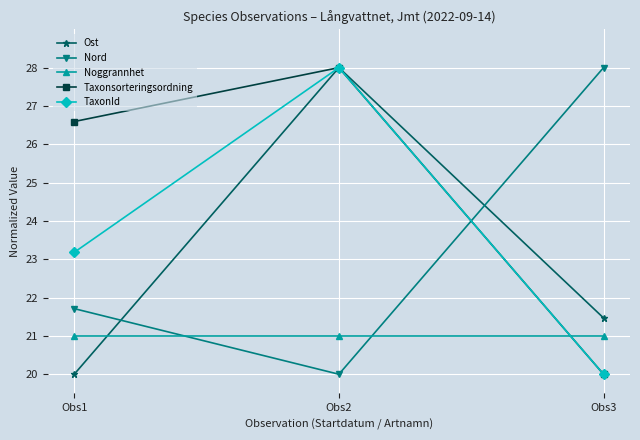

What is the sum of all Ost values?

69.5